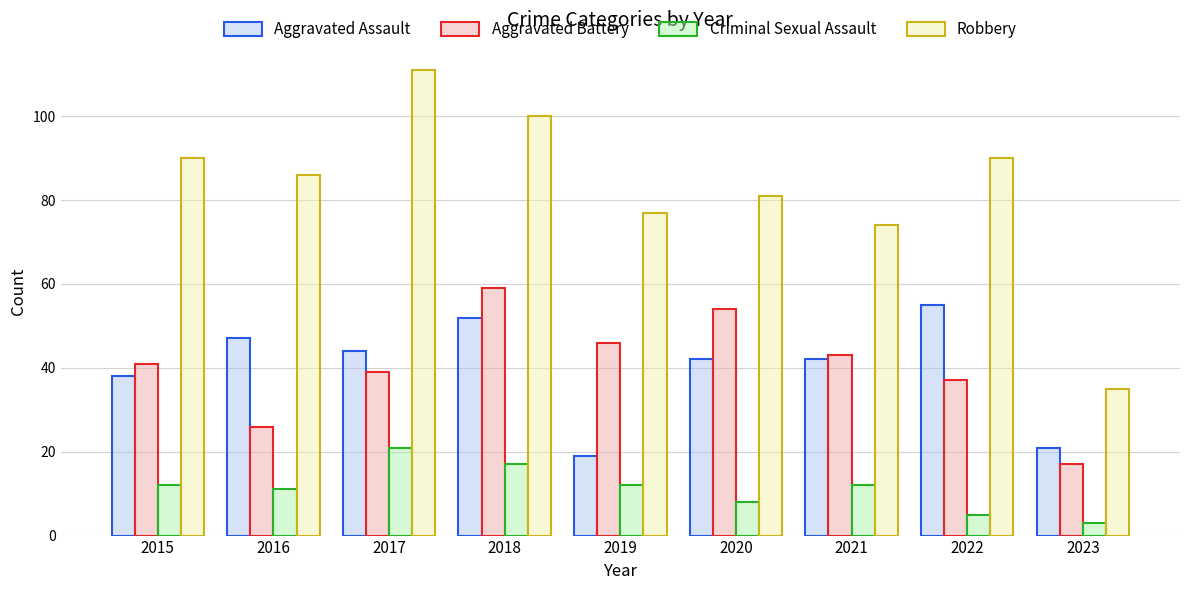

What is the average value of the Criminal Sexual Assault series?

11